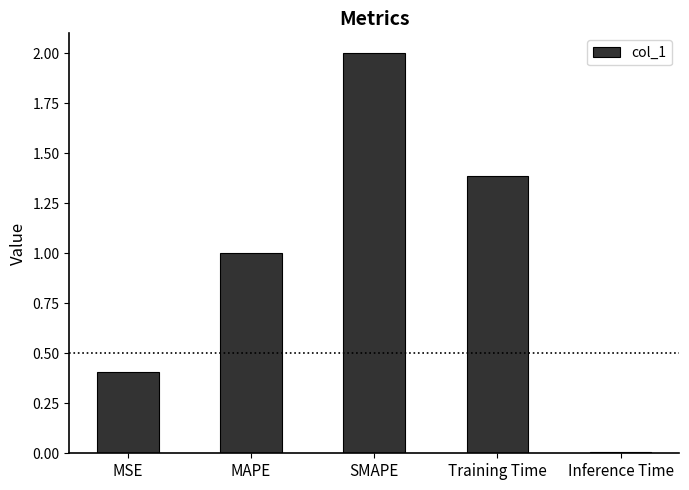

What is the change in value from MSE to Training Time?

+1.0